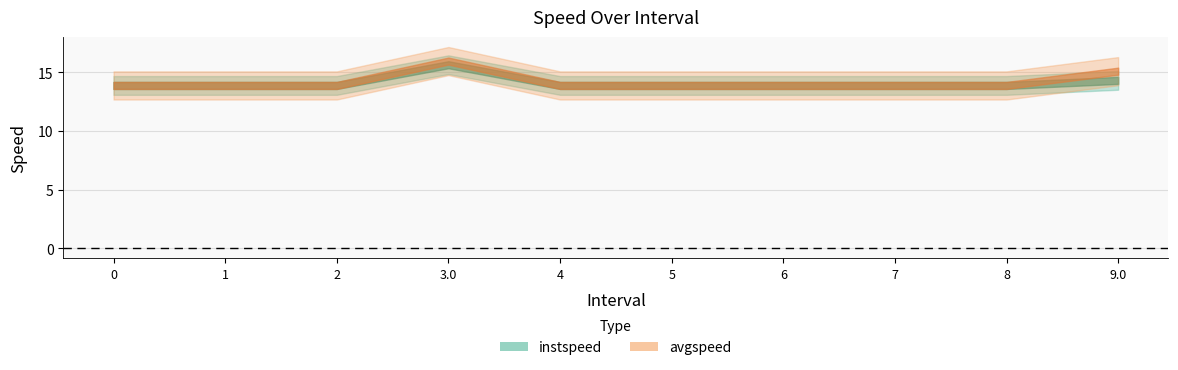

At which category is the sum across all series the highest?

3.0